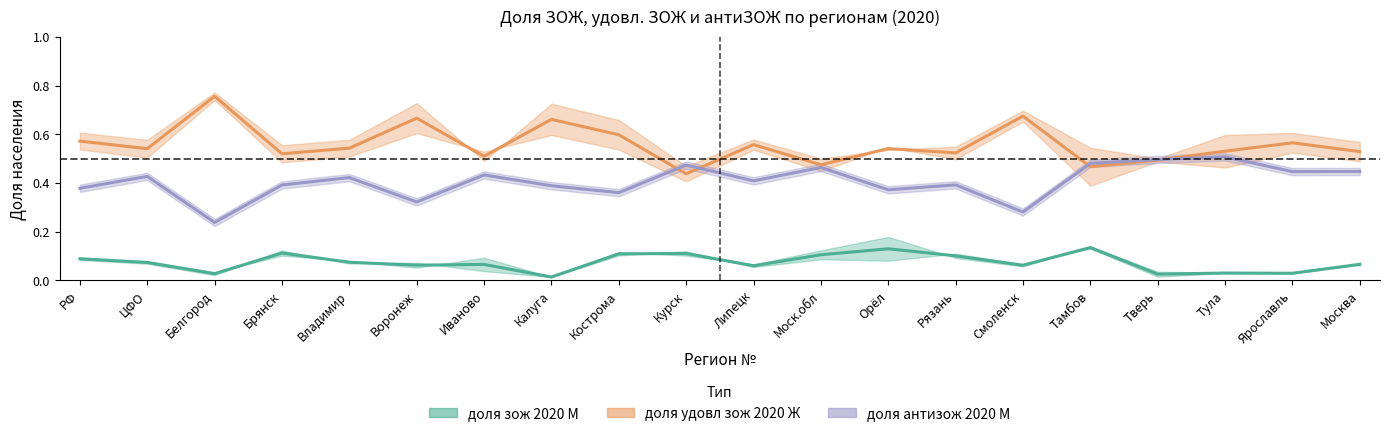

Where is the first local maximum for доля зож 2020 Ж?

Брянск